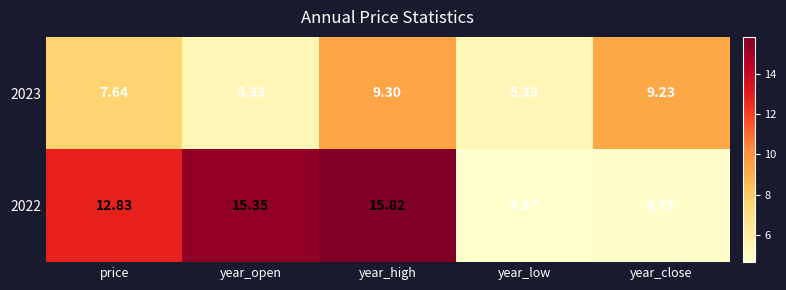

Which label corresponds to the smallest value in the chart?

year_low